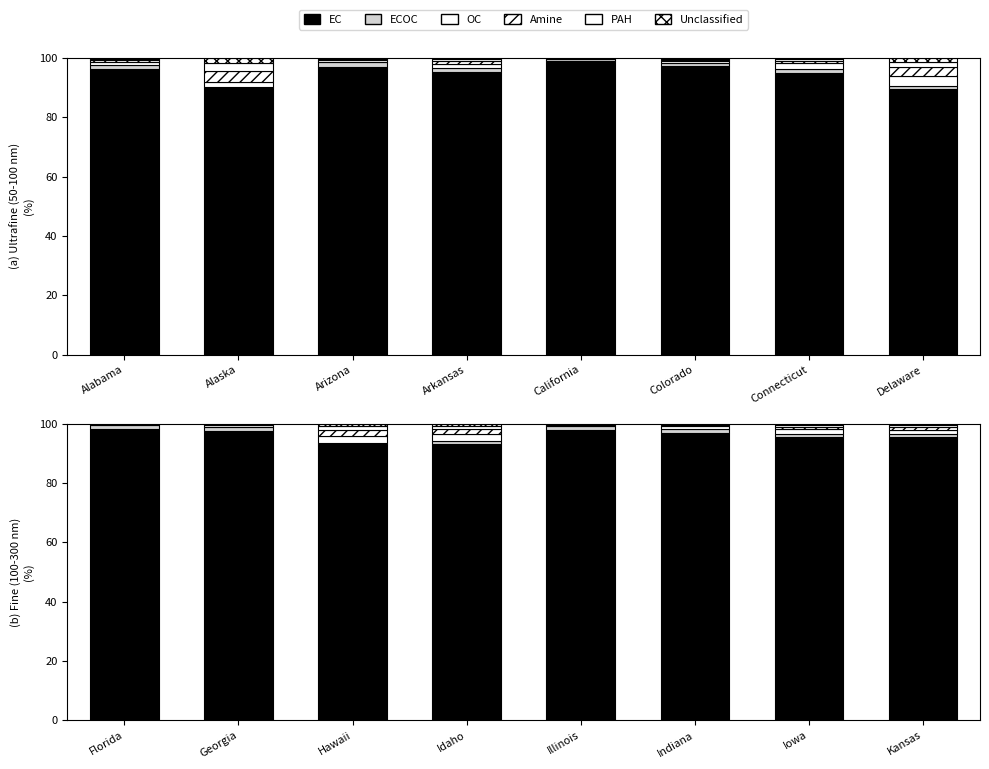

What is the average value of the OC series?

1.2